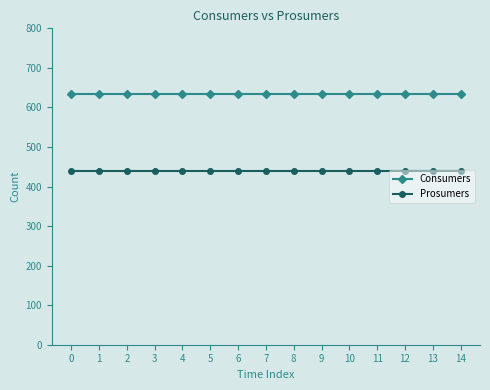

How many lines are shown in the chart?

2